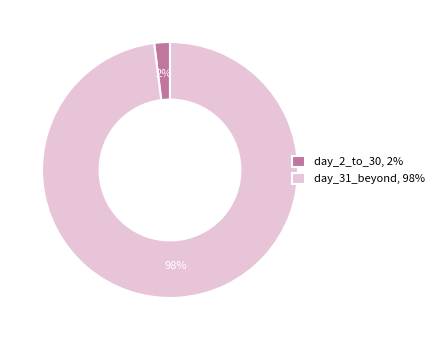

Which category has the biggest portion of the pie?

day_31_beyond